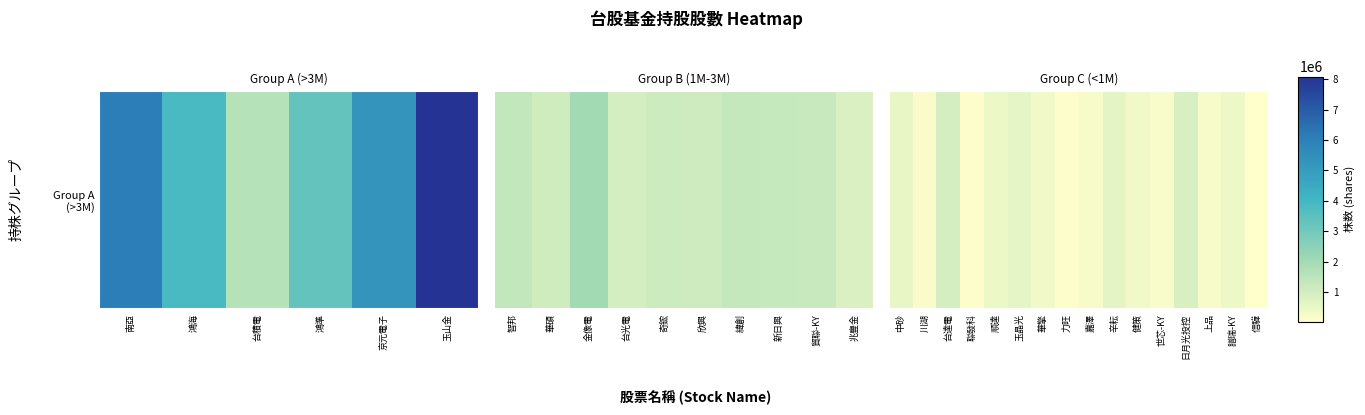

Is it true that the value at 上品 is 148130?

False